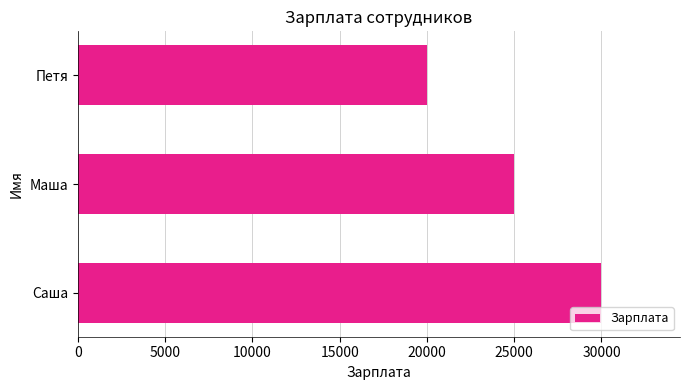

Reading bottom to top, transcribe all the data shown in this chart.

Саша=30000	Маша=25000	Петя=20000